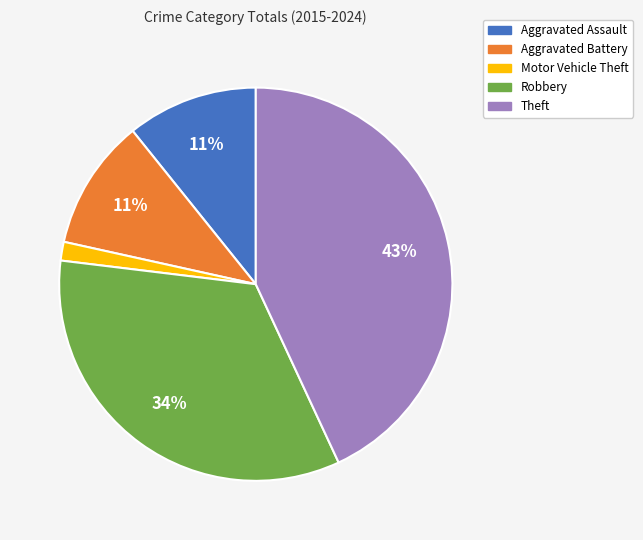

How many segments does this pie chart have?

5